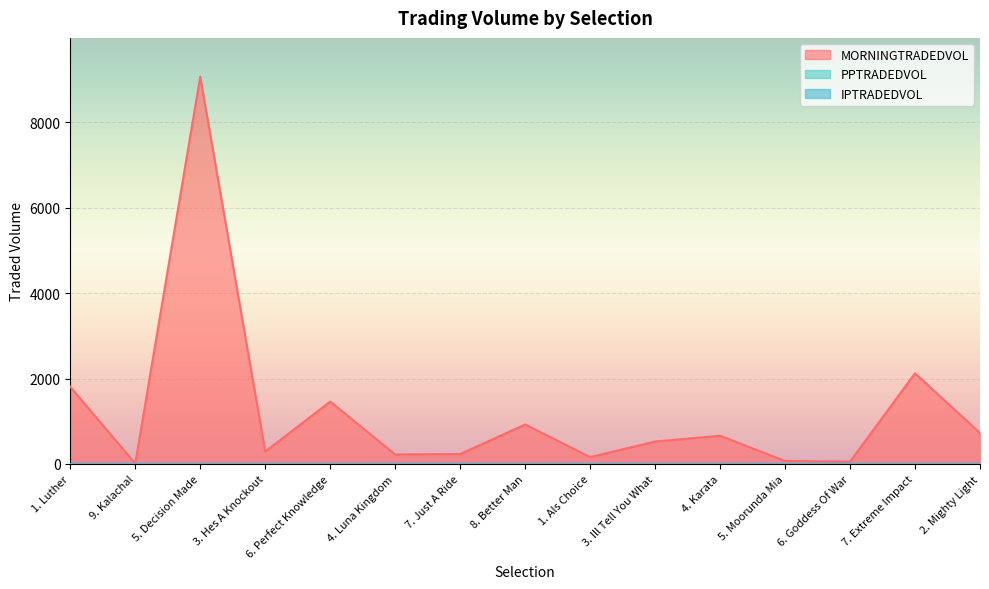

Does the chart display data point markers on the line(s)?

No